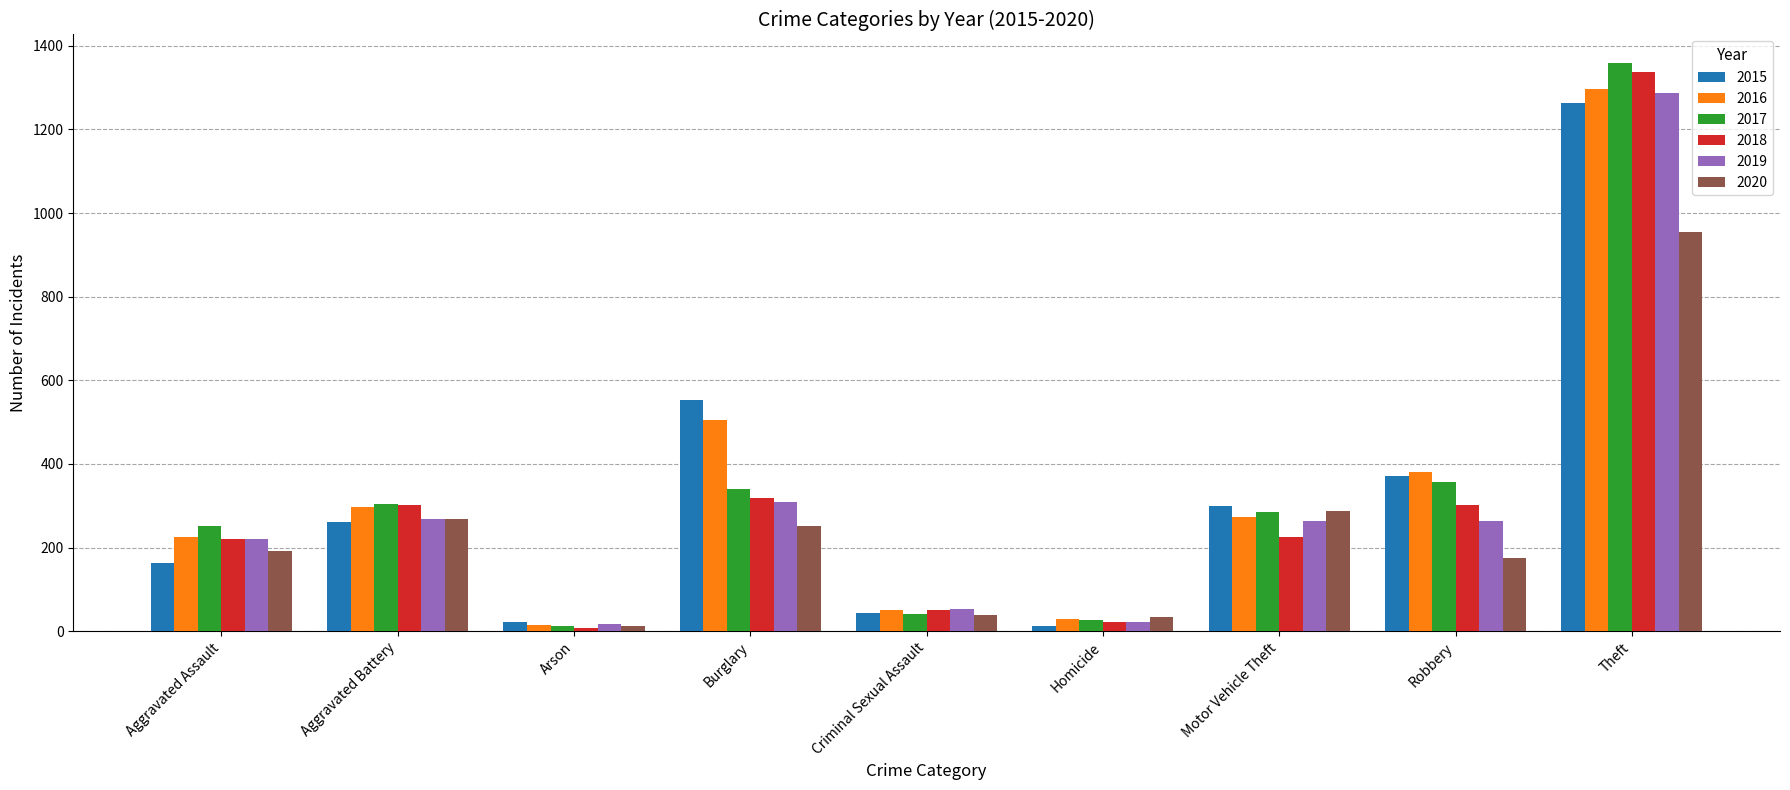

Which series changed the most between Aggravated Assault and Homicide?

2017